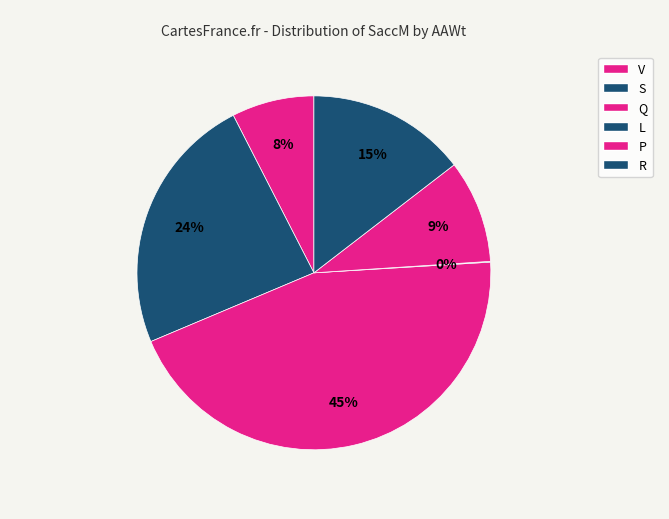

Is there any slice that represents more than half of the pie?

No